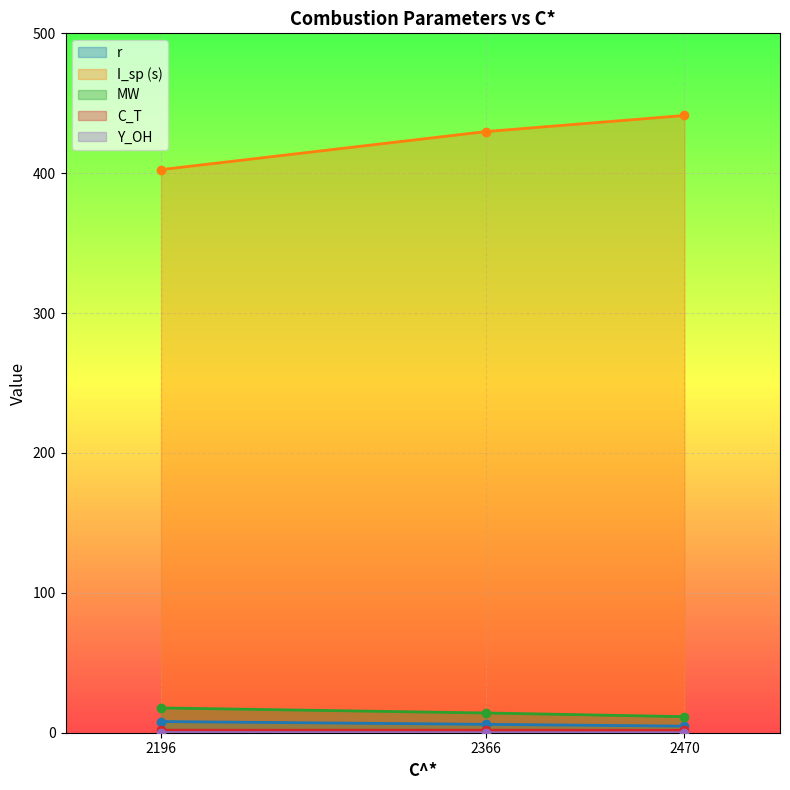

At which category is the sum across all series the highest?

2470